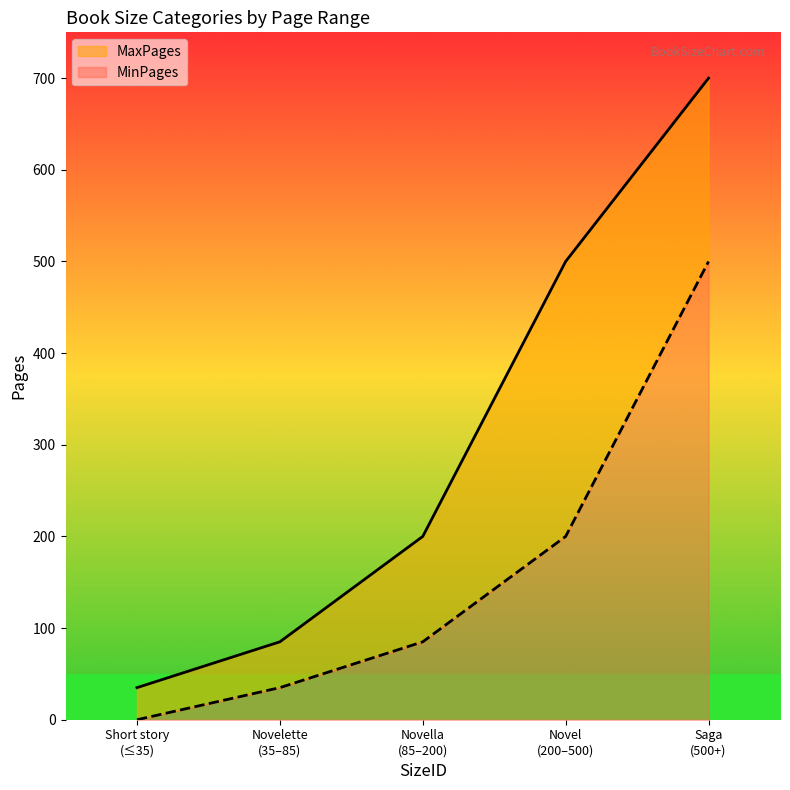

What is the highest value of the MinPages series?

500